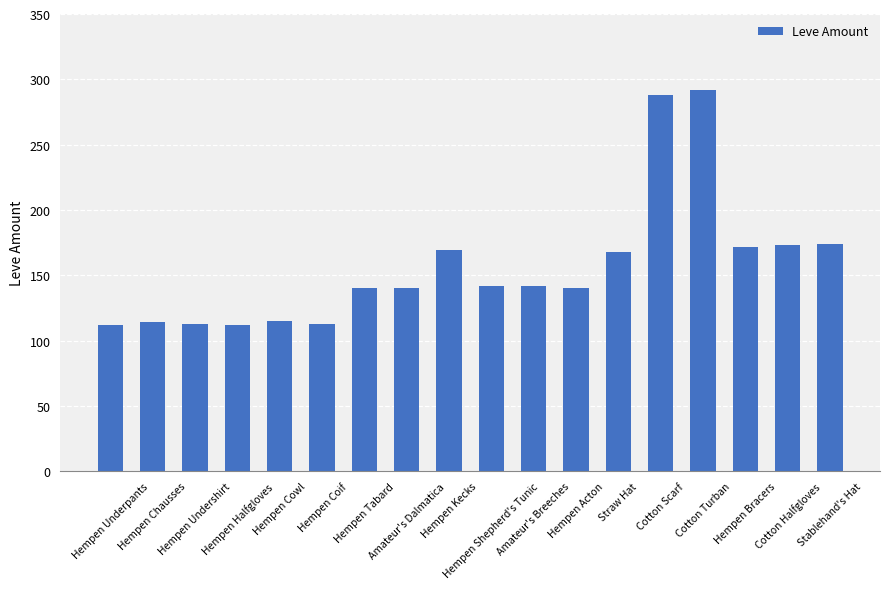

What is the label of the 11th bar from the right?

Amateur's Dalmatica